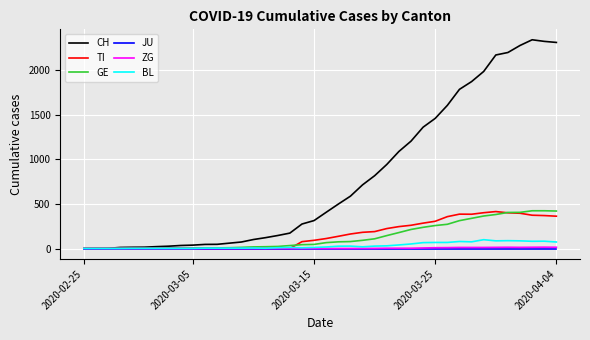

Which series has the largest range (max minus min)?

CH